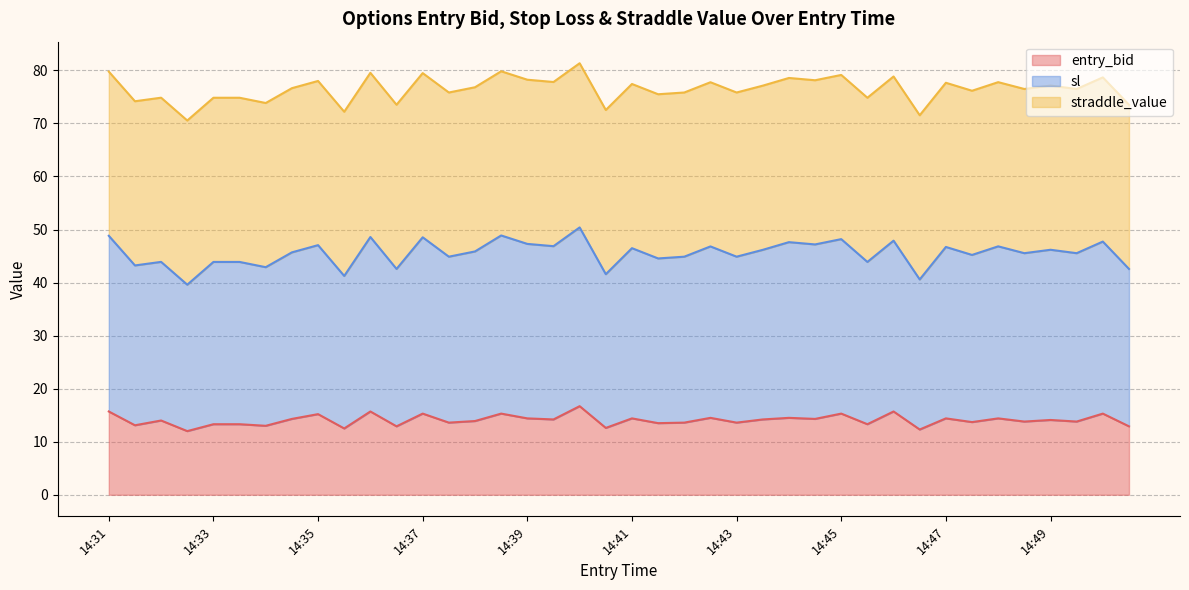

True or false: sl and entry_bid intersect in this chart.

False